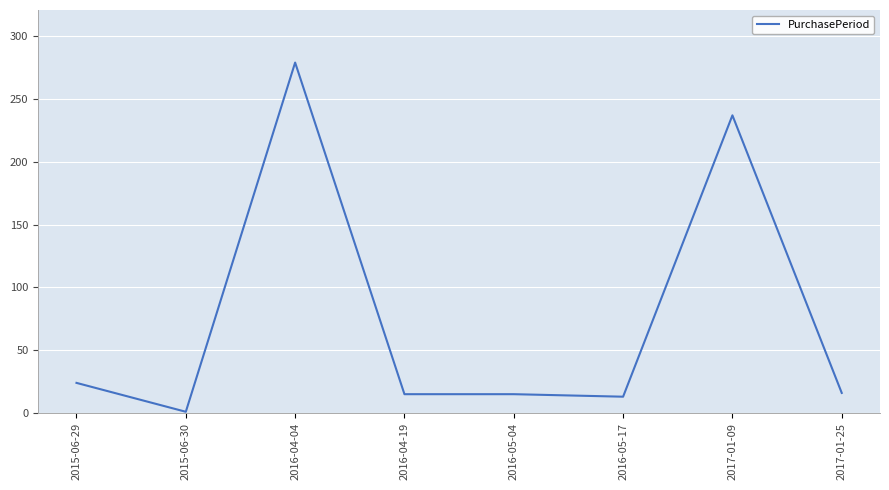

Which has a higher value, 2017-01-09 or 2016-05-04?

2017-01-09